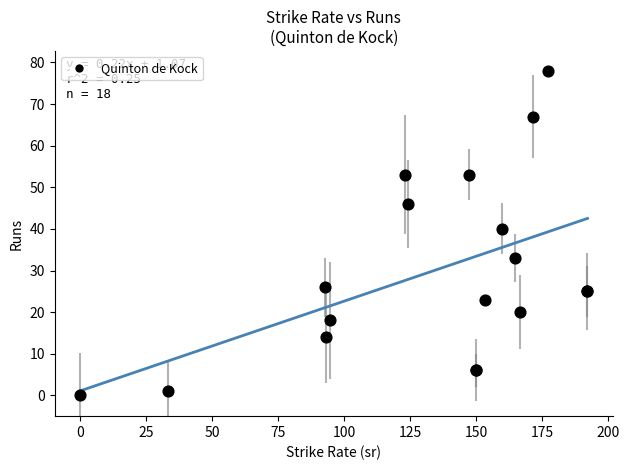

What Y value in the scatter plot is closest to 39?

40